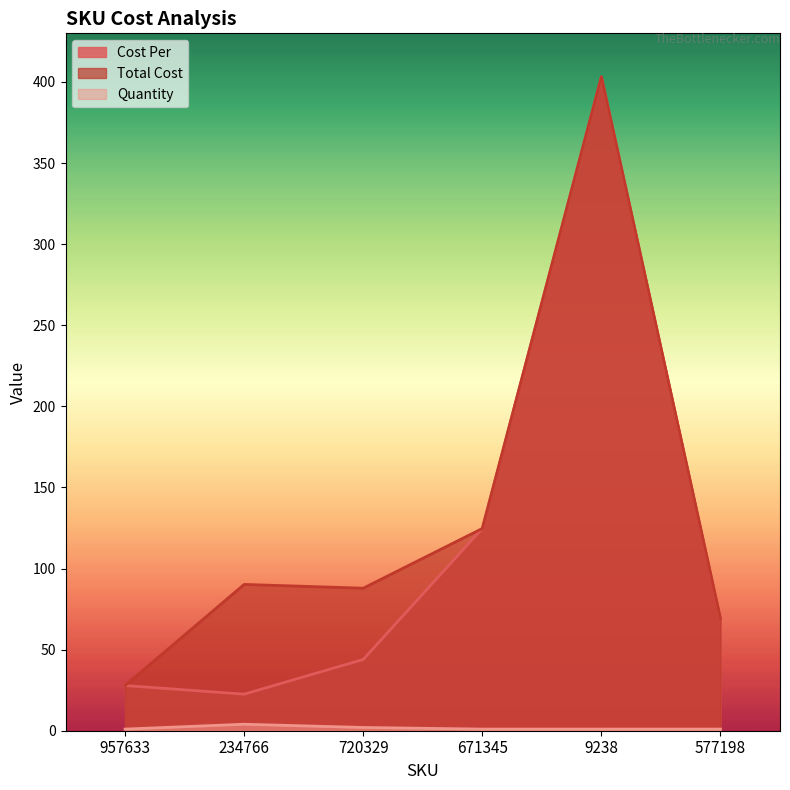

True or false: Quantity has a value of 1.0 at 671345.

True